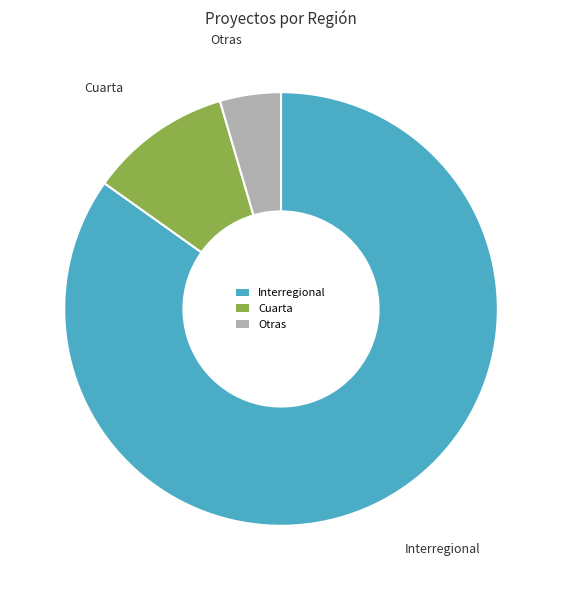

What is the ratio of the value at Interregional to the value at Otras?

18.7